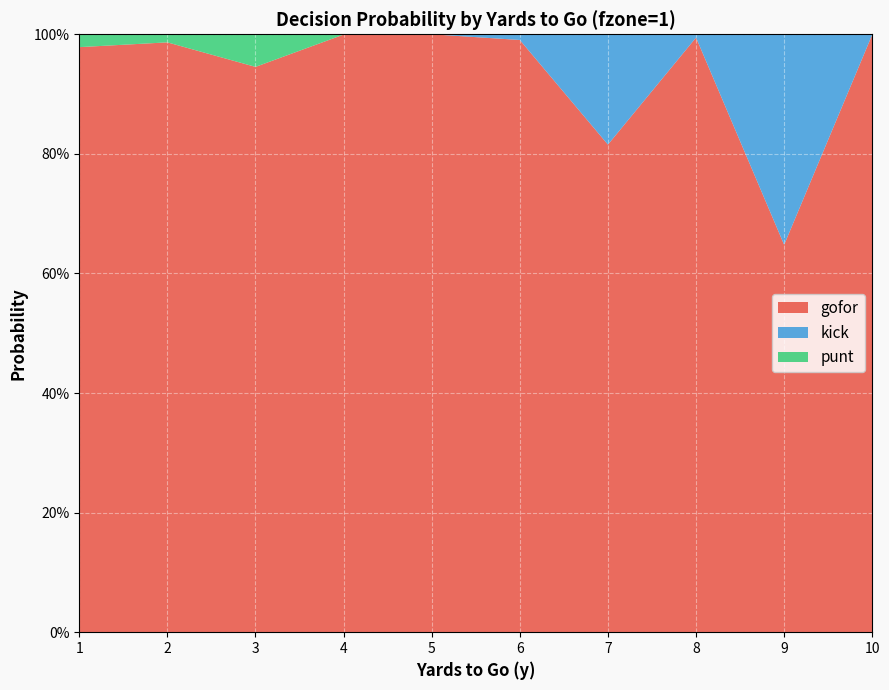

Reading right to left, what are all the values shown in this chart?

gofor: 10=1.0	9=0.6	8=1.0	7=0.8	6=1.0	5=1.0	4=1.0	3=0.9	2=1.0	1=1.0
kick: 10=0.0	9=0.4	8=0.0	7=0.2	6=0.0	5=0.0	4=0.0	3=0.0	2=0.0	1=0.0
punt: 10=0.0	9=0.0	8=0.0	7=0.0	6=0.0	5=0.0	4=0.0	3=0.1	2=0.0	1=0.0